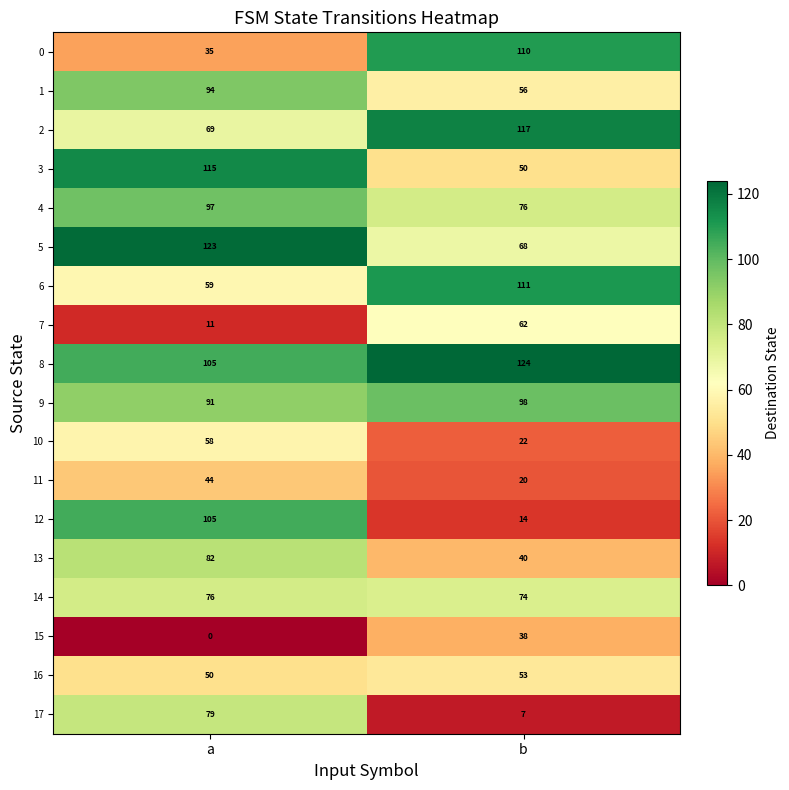

What is the spread (max minus min) of values at a?

123